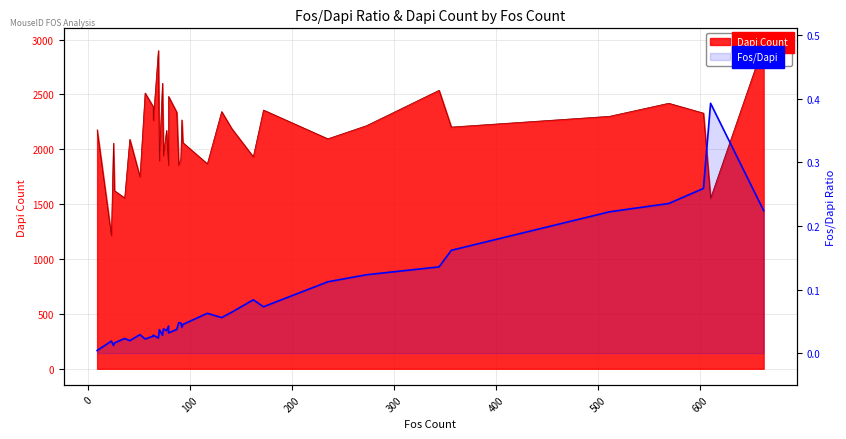

What is the greatest value displayed?

0.4